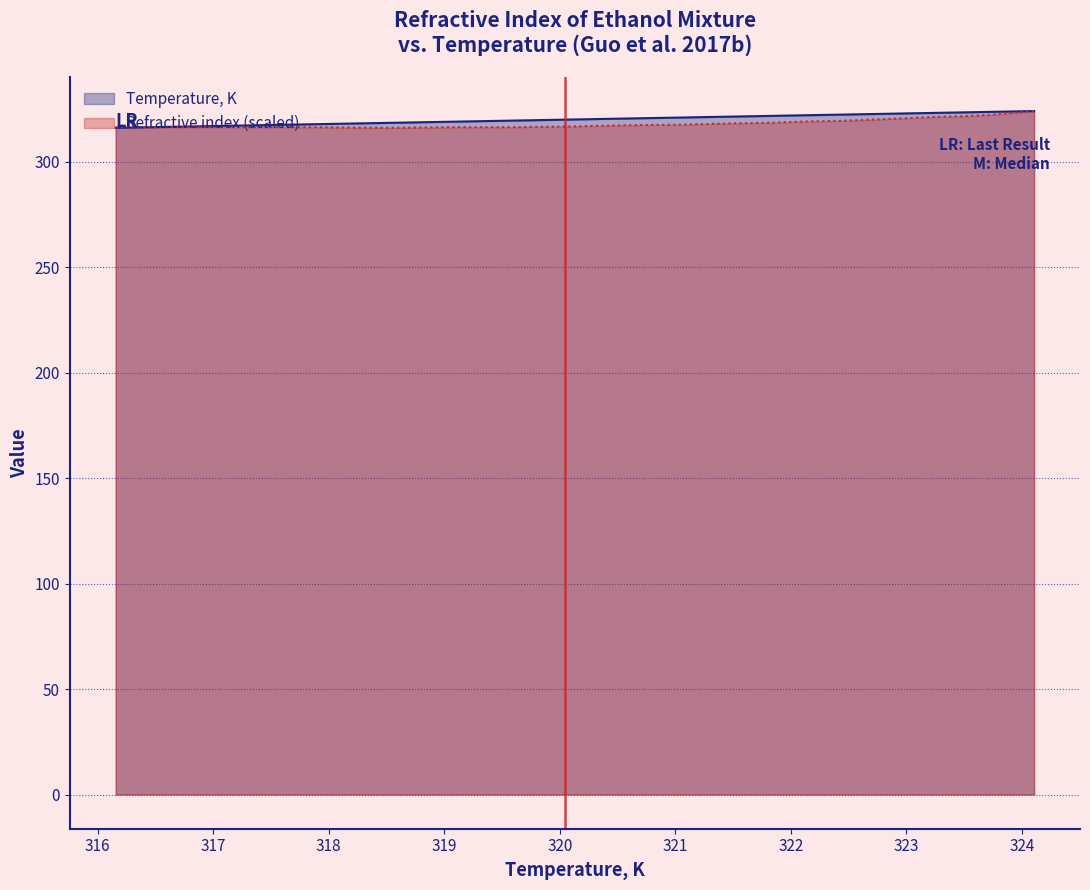

True or false: Refractive index has a value of 317.7 at 321.051.

True